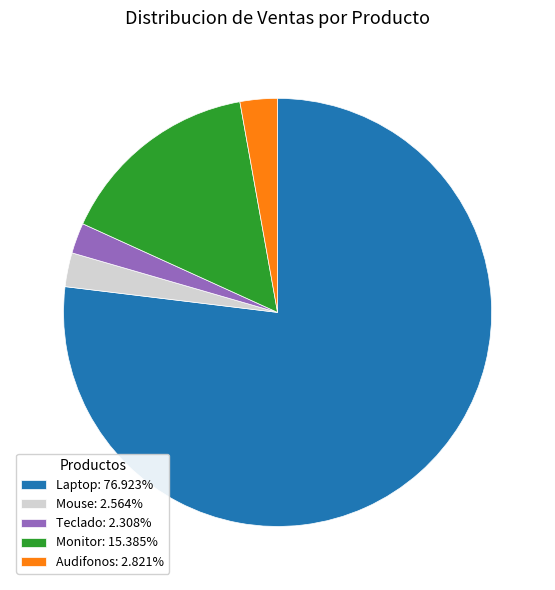

Combined, do Teclado and Monitor account for over 50%?

No